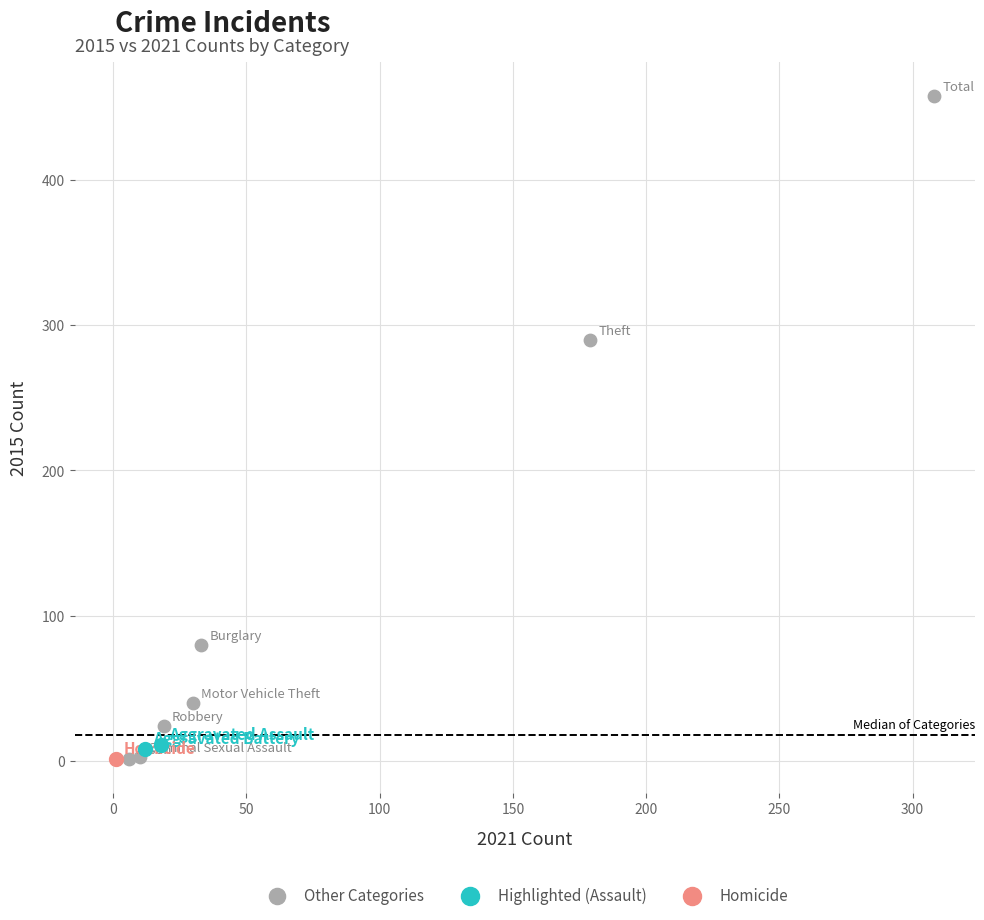

Which series reaches the maximum Y coordinate?

Other Categories